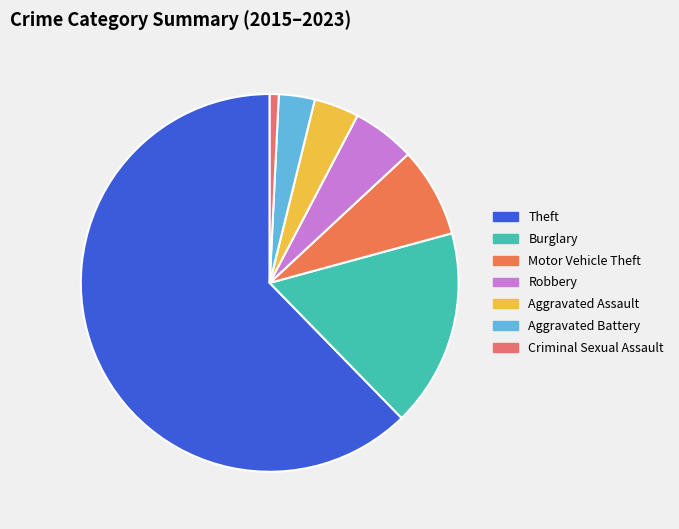

What is the total percentage of Criminal Sexual Assault and Motor Vehicle Theft?

8.5%